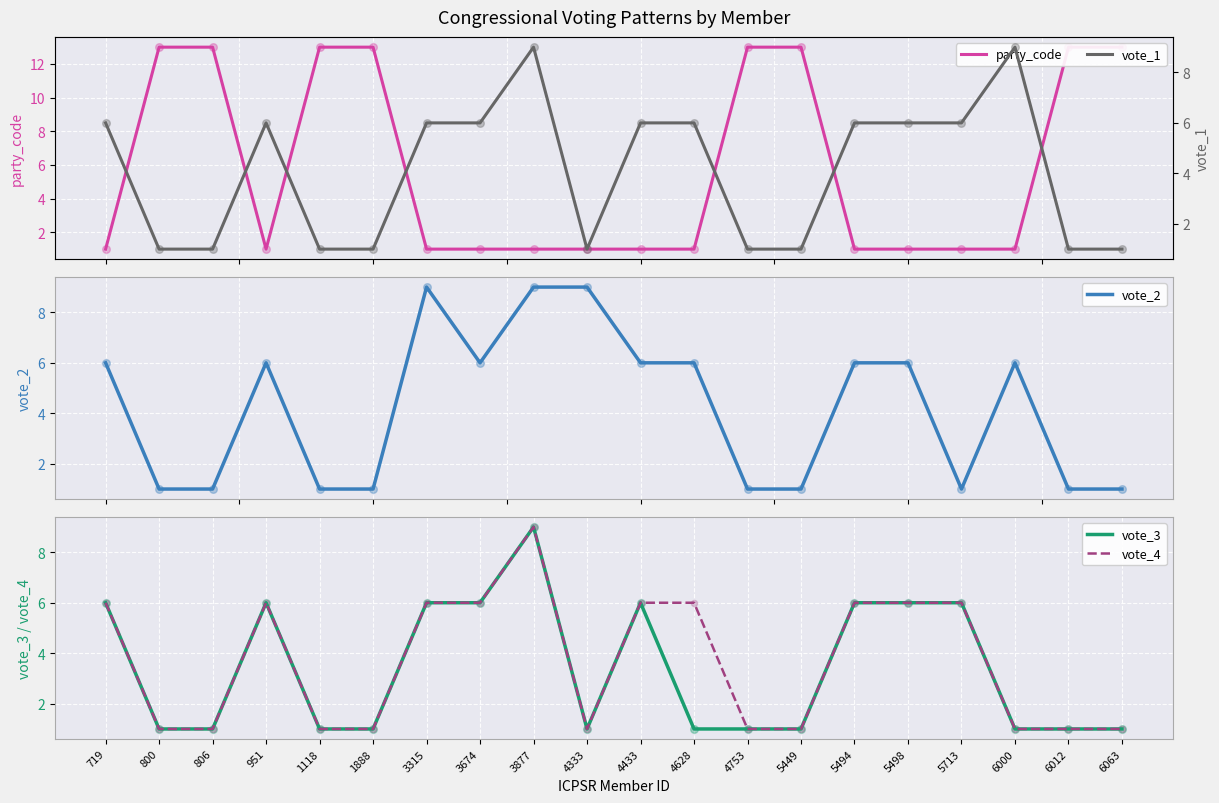

What are all the series names shown in the legend?

party_code, vote_2, vote_3, vote_4, vote_1